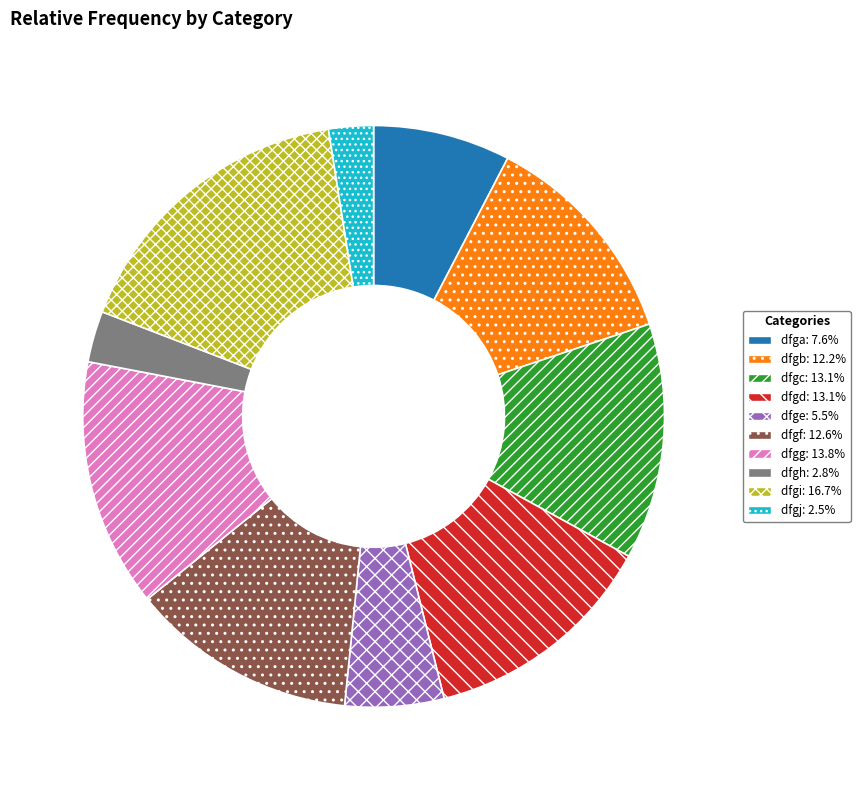

What is the ratio of the value at dfga to the value at dfge?

1.4